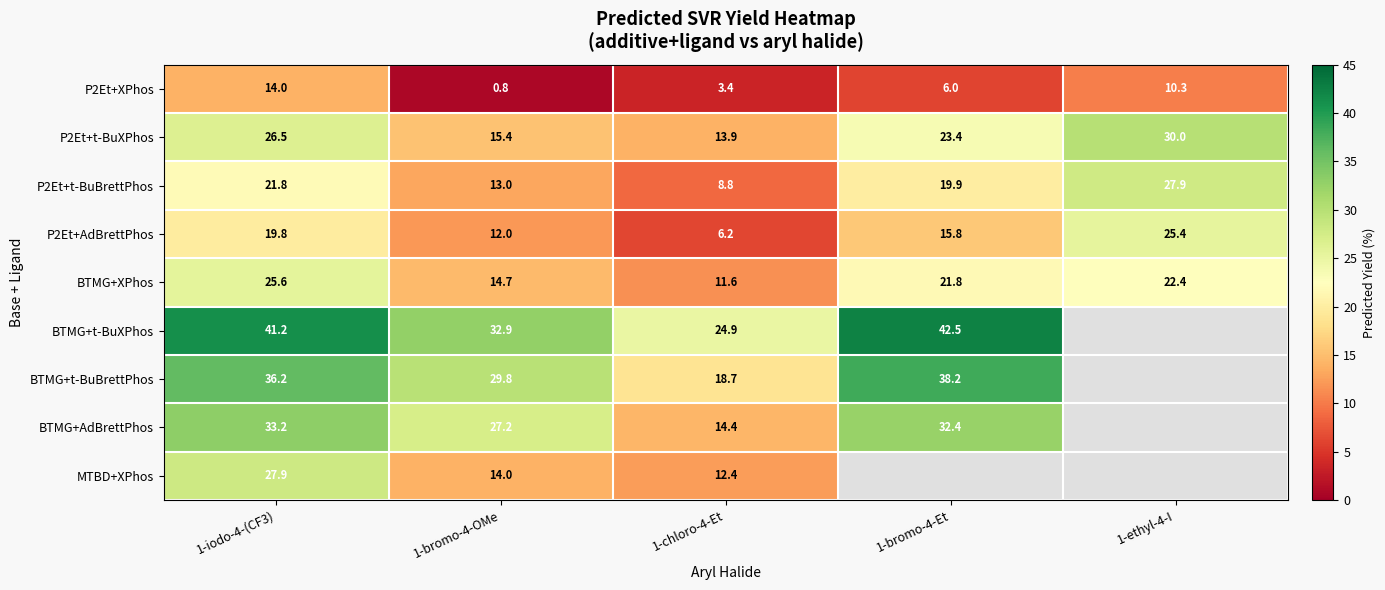

True or false: BTMG+t-BuXPhos has a value of 41.2 at 1-iodo-4-(CF3).

True